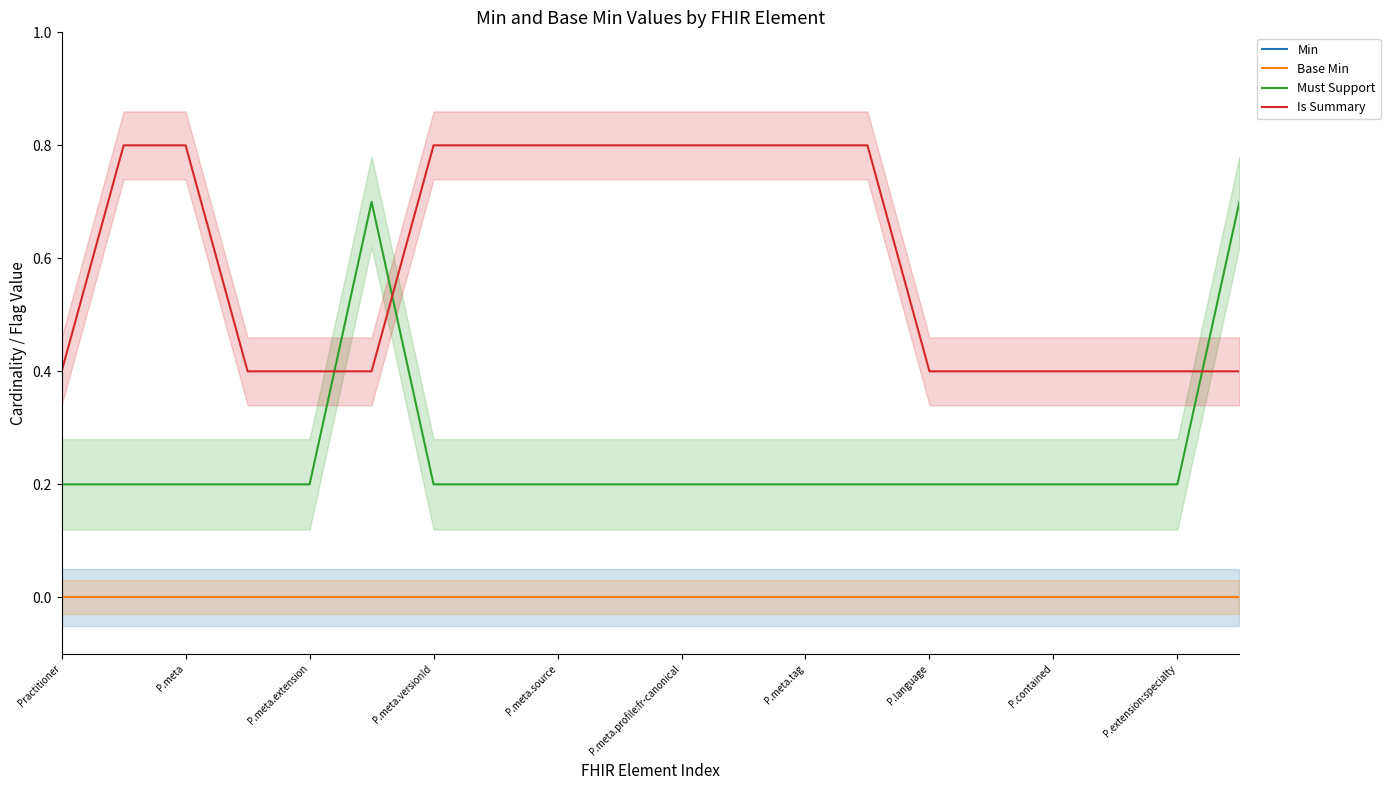

Count the number of data series in this chart.

4